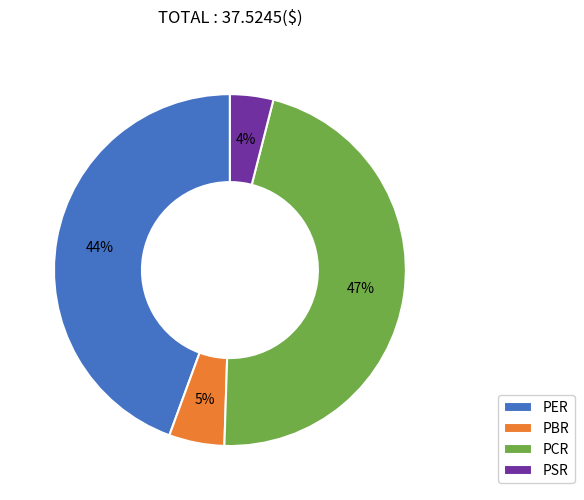

To the nearest percent, what is the combined percentage of PER and PBR?

49%